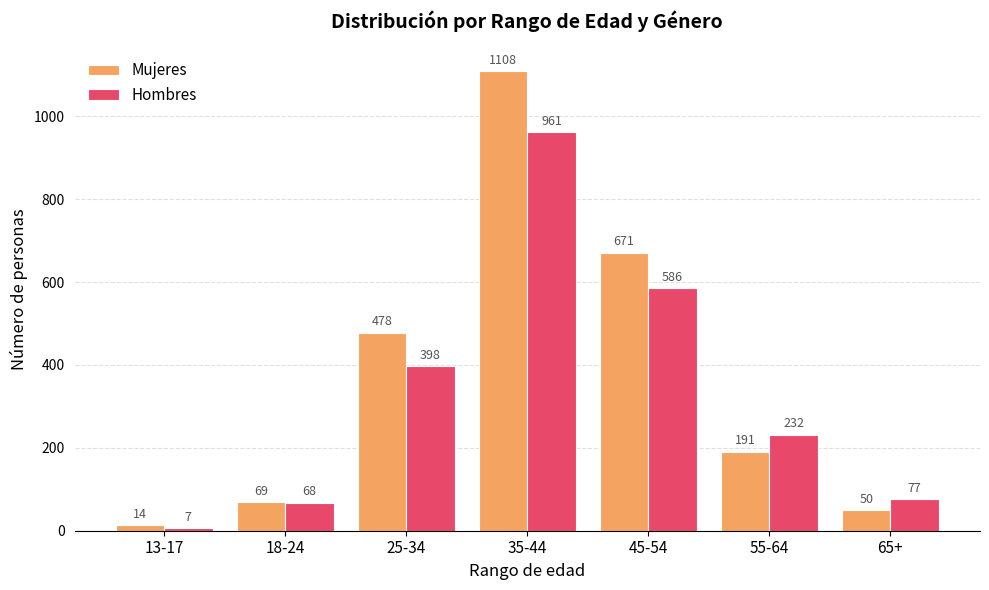

What is the spread (max minus min) of values at 45-54?

85